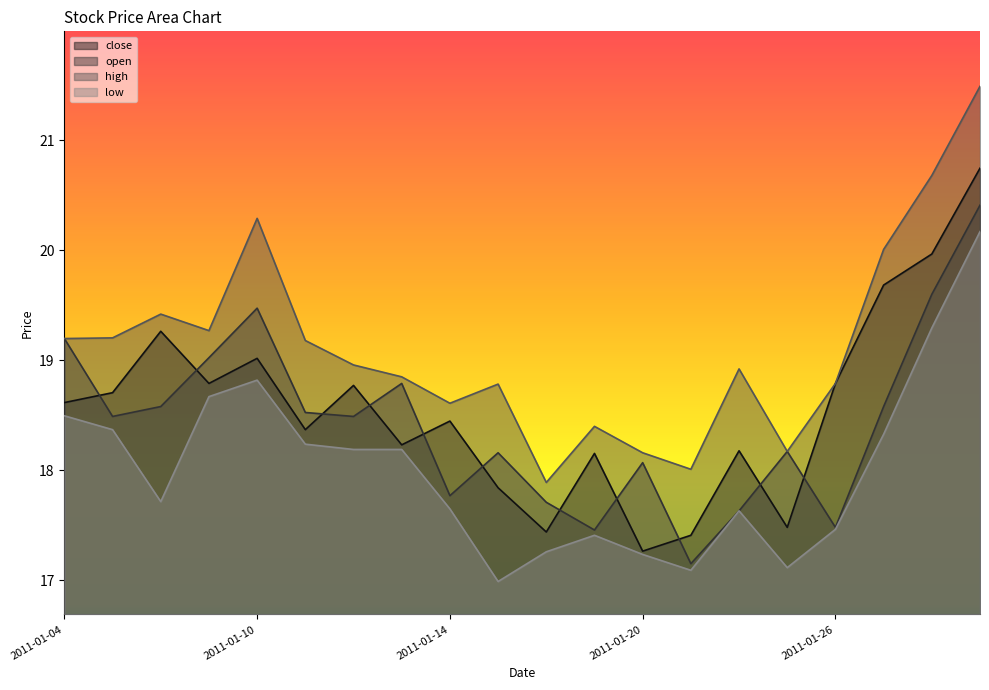

What is the average value of the high series?

19.1